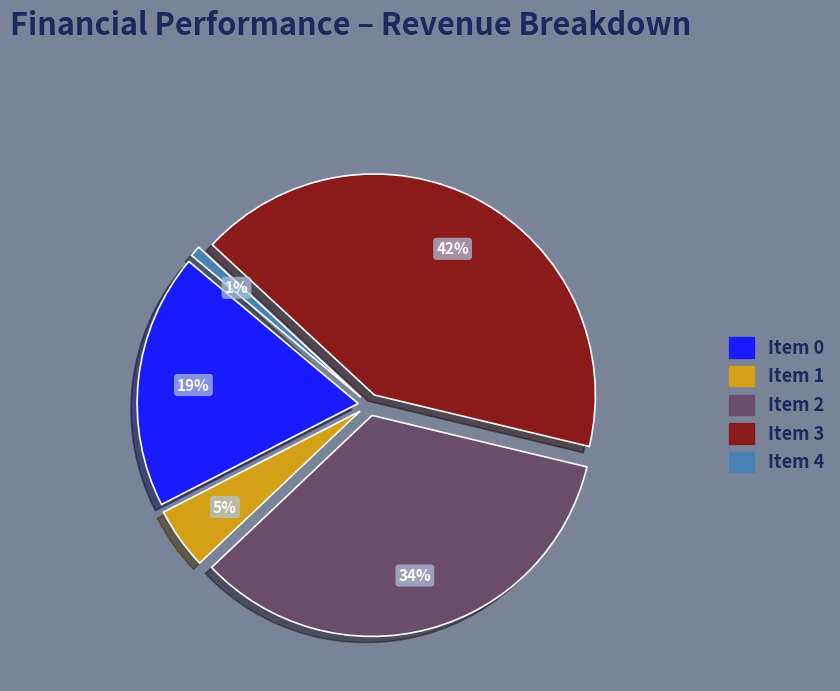

Which category has the biggest portion of the pie?

3